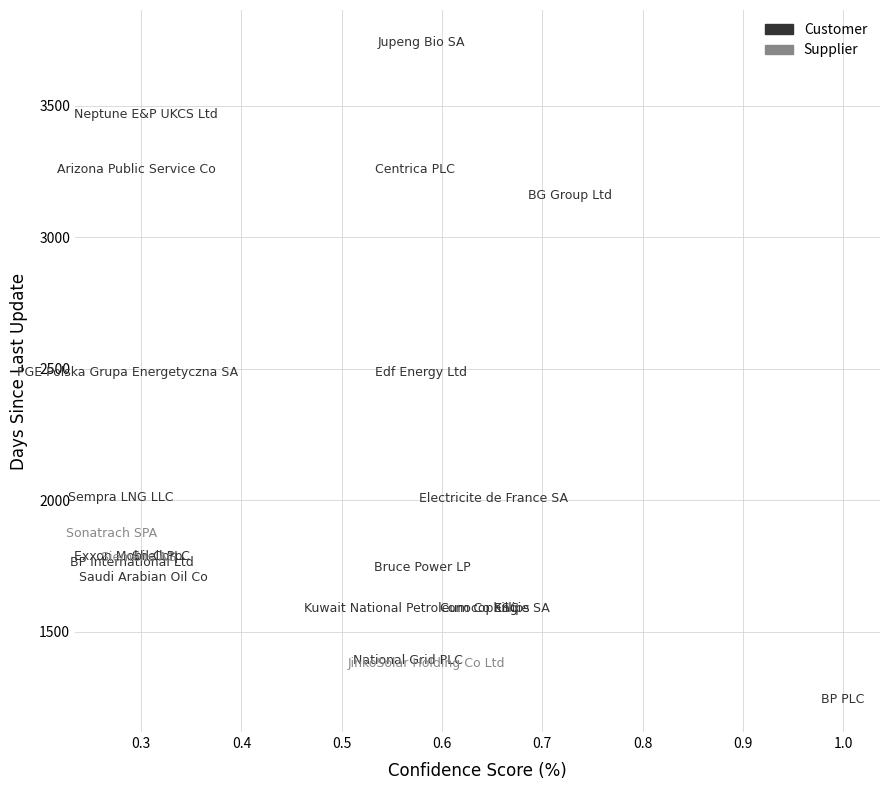

Which series contains the lowest Y value?

Customer